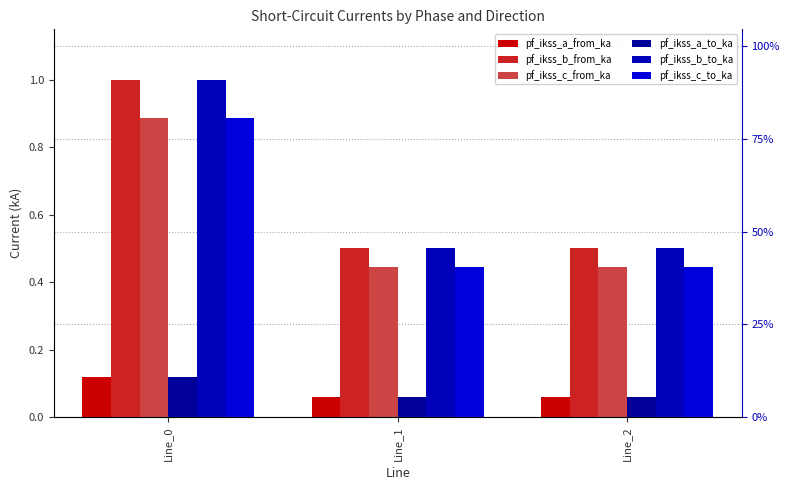

Reading right to left, list all the values displayed in this chart.

pf_ikss_a_from_ka: 0.1	0.1	0.1
pf_ikss_b_from_ka: 0.5	0.5	1.0
pf_ikss_c_from_ka: 0.4	0.4	0.9
pf_ikss_a_to_ka: 0.1	0.1	0.1
pf_ikss_b_to_ka: 0.5	0.5	1.0
pf_ikss_c_to_ka: 0.4	0.4	0.9